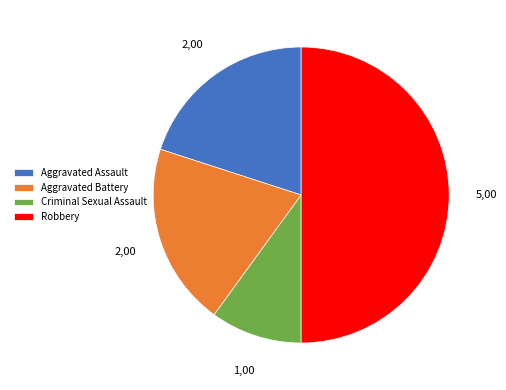

The Robbery slice represents 42% of the pie. True or false?

False